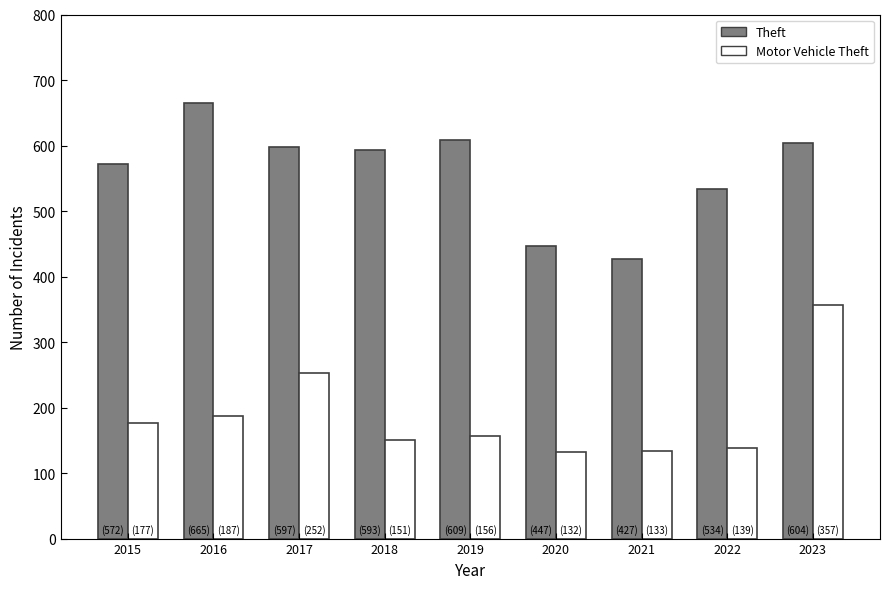

At how many categories does at least one series exceed 261?

9